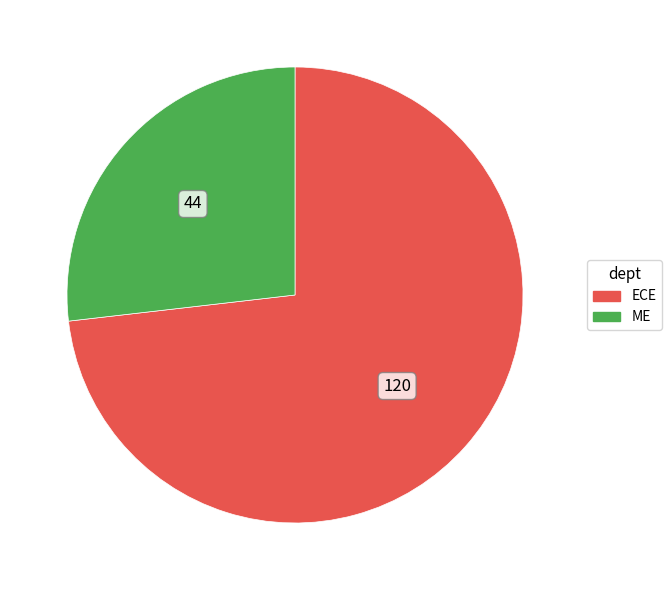

What is the largest slice in the pie chart?

ECE